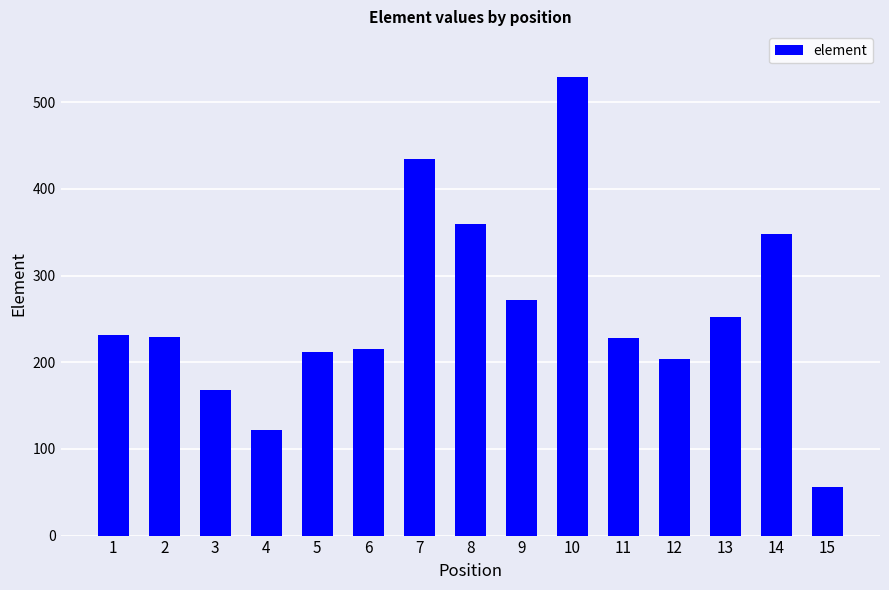

Between 8 and 10, which is larger?

10